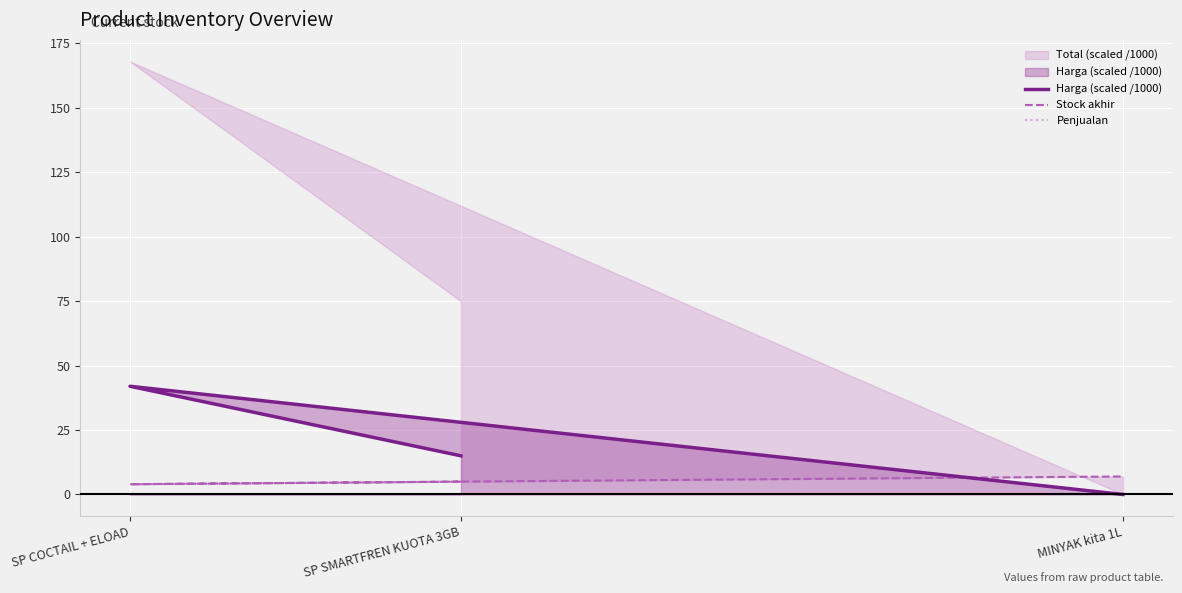

What value does the Stock akhir series have at SP SMARTFREN KUOTA 3GB?

5.0